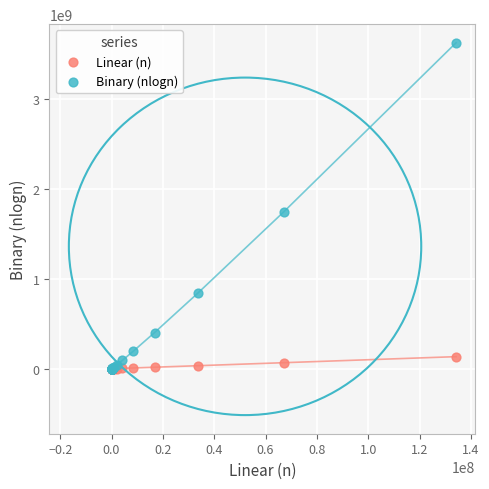

Which series reaches the maximum Y coordinate?

Binary (nlogn)